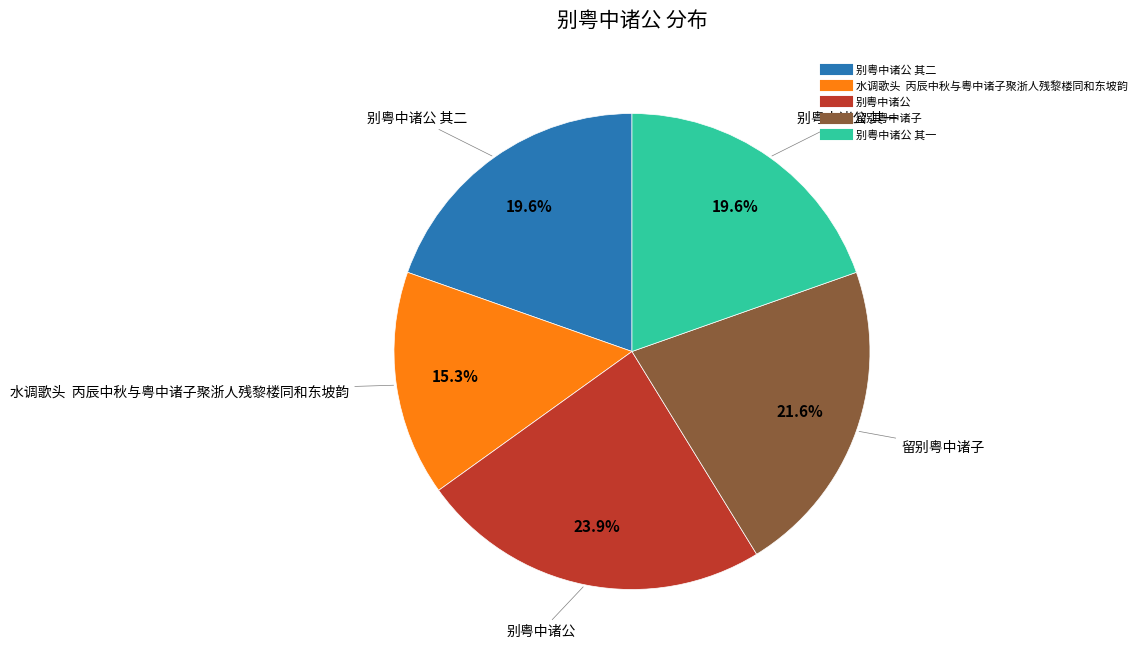

Is there any slice that represents more than half of the pie?

No